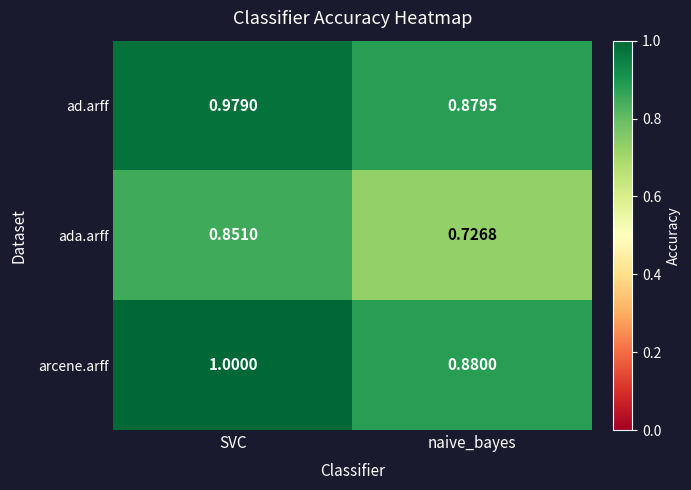

At which label is ada.arff closest to 0?

naive_bayes